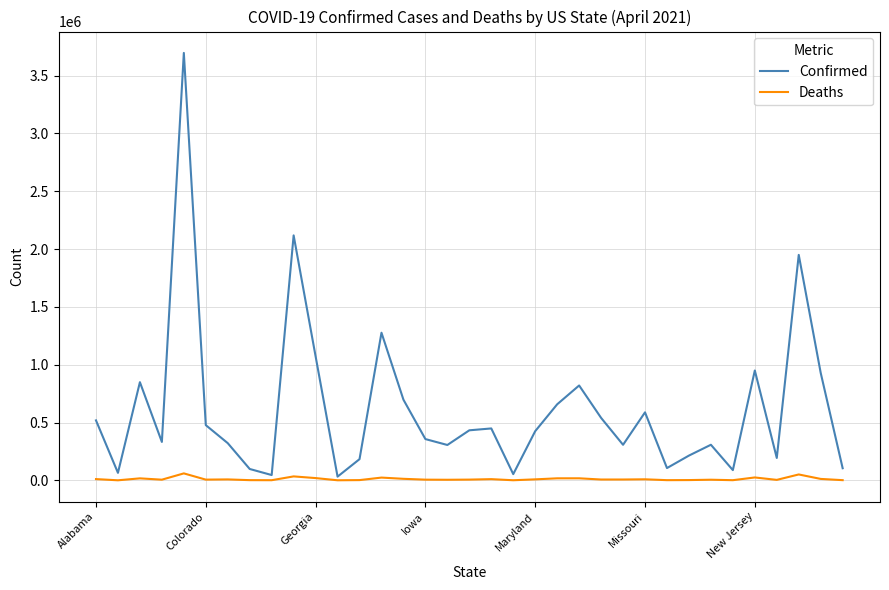

What is the maximum value shown in the chart?

3696980